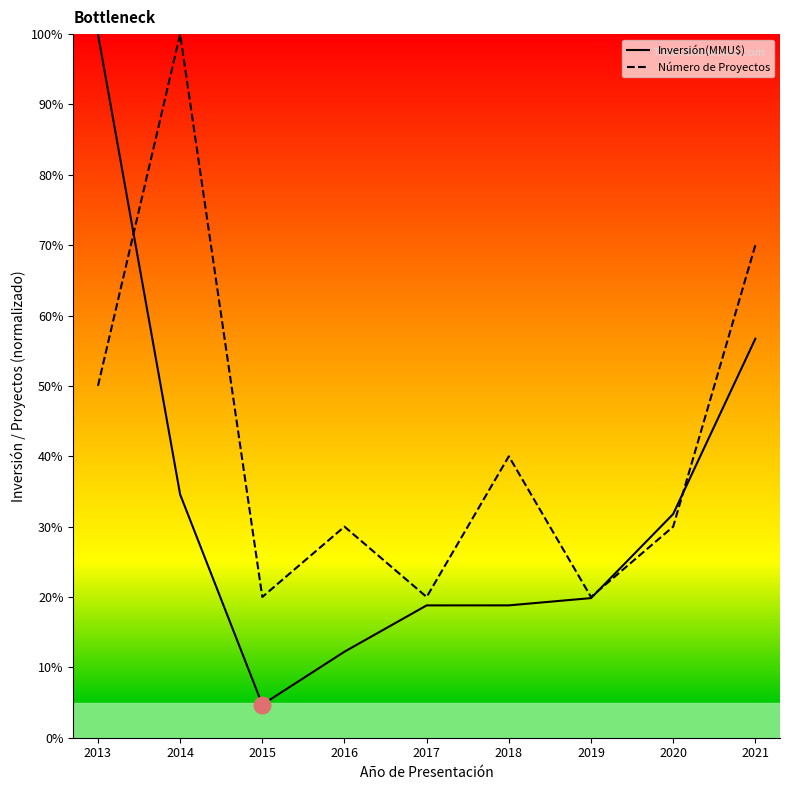

True or false: Número de Proyectos has a value of 30.0 at 2020.

True